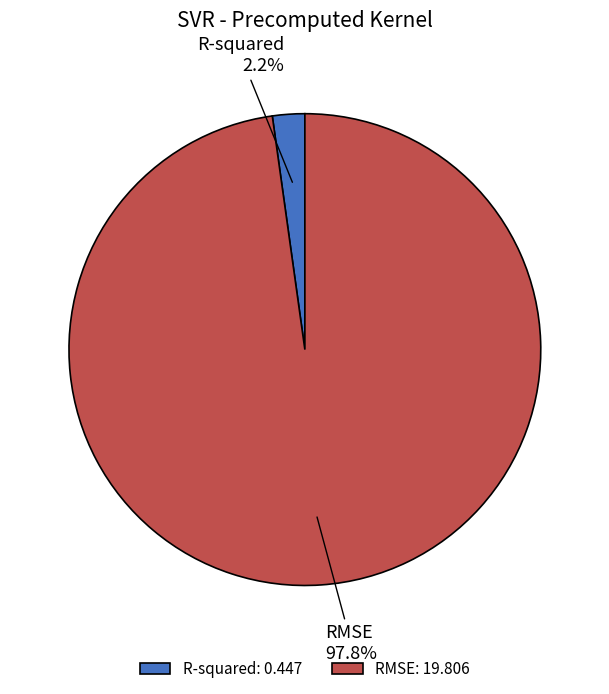

Is there a majority slice in this chart?

Yes